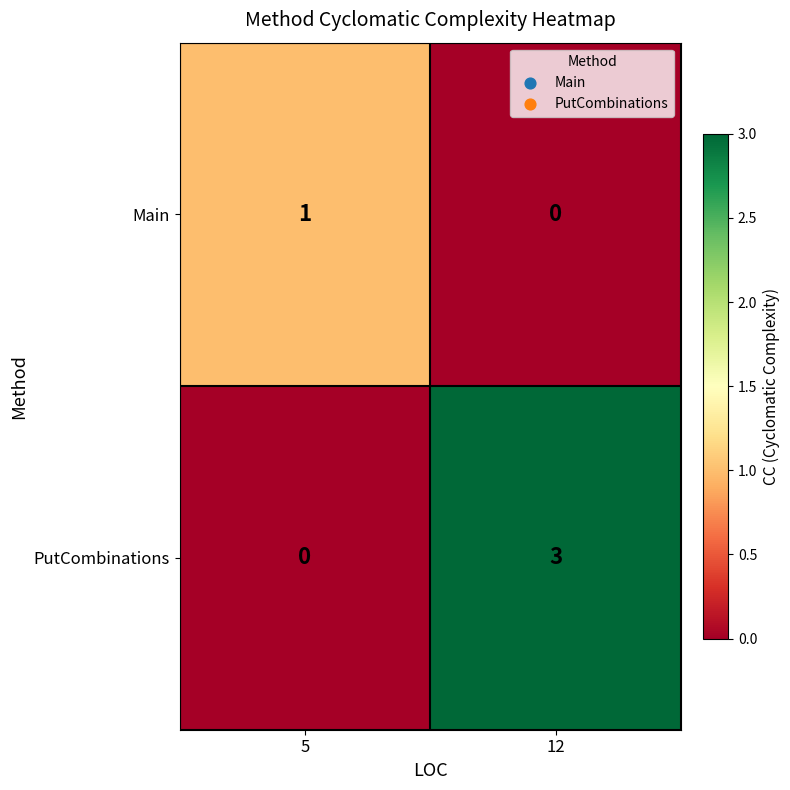

Rank the series by their average value, from highest to lowest.

PutCombinations, Main